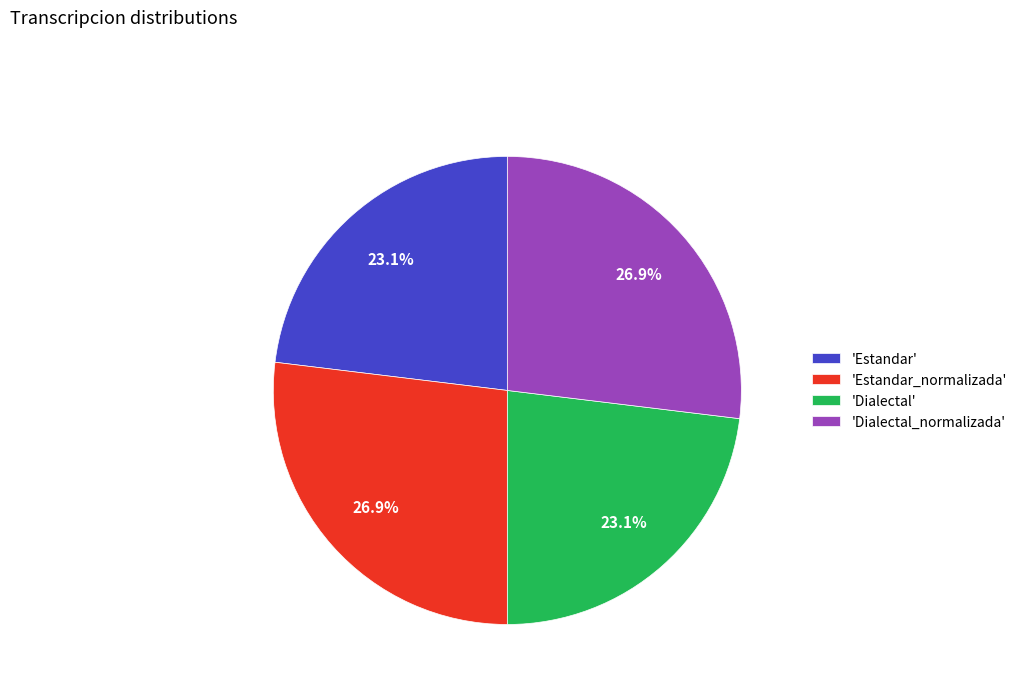

Count the number of slices in the pie.

4